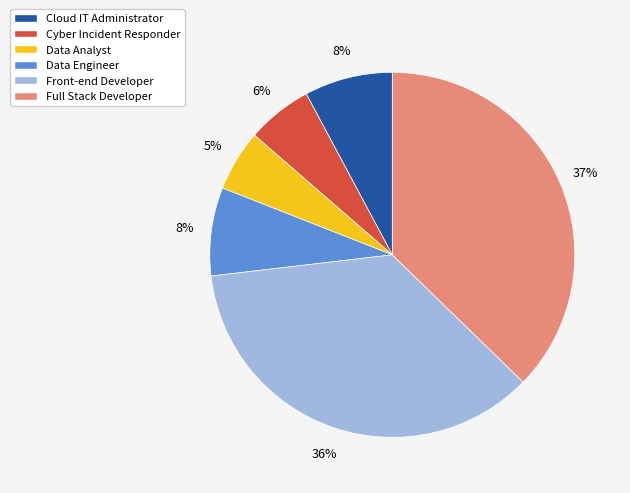

To the nearest percent, what is the difference between the largest and smallest slice percentages?

32%